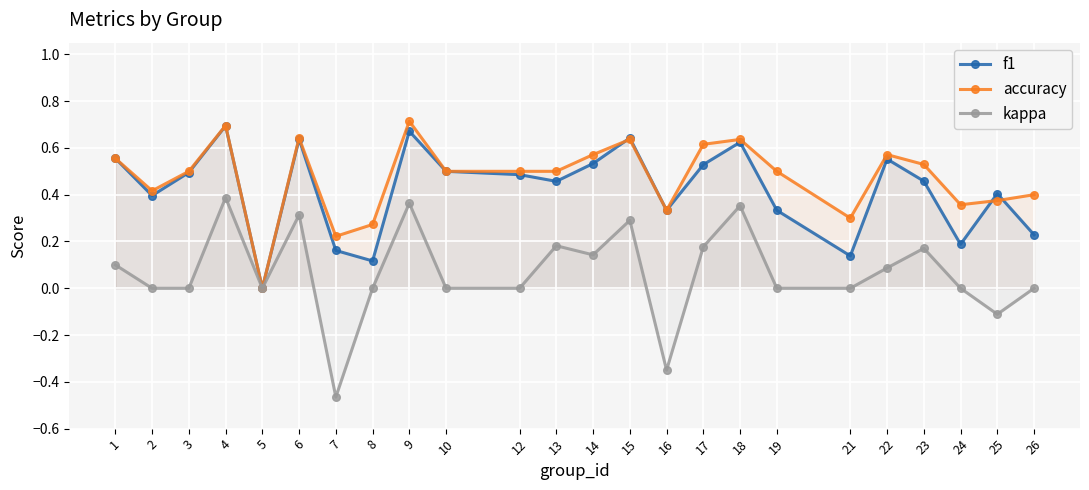

The value of f1 at 8 is 0.1. True or false?

True